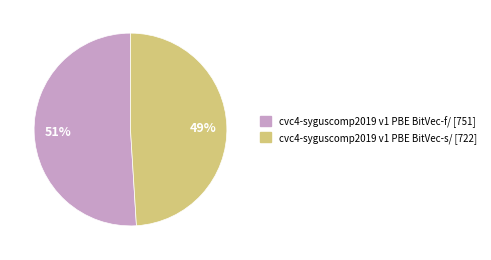

To the nearest percent, what is the average slice percentage?

50%